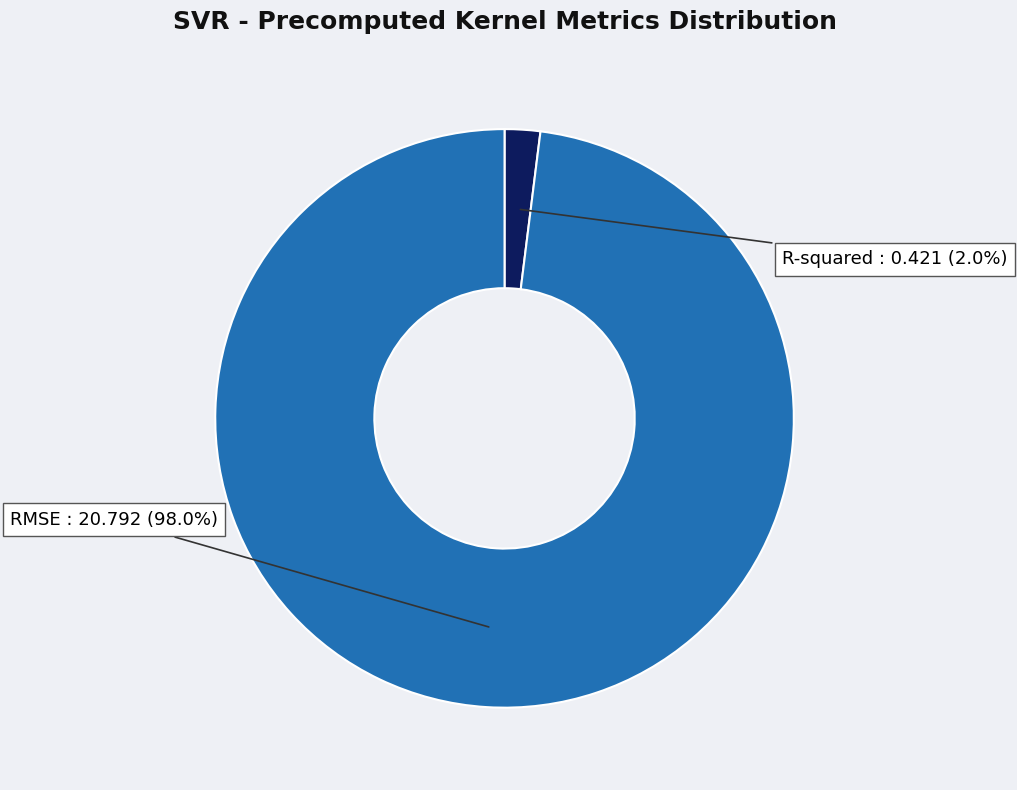

Which slice is the smallest?

R-squared